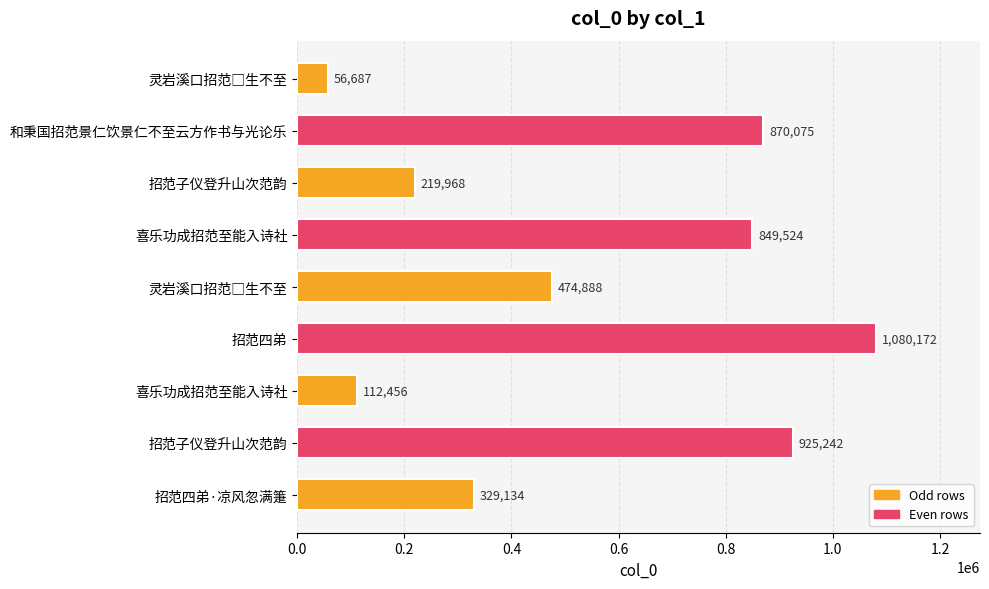

How many data points are less than 474888?

4